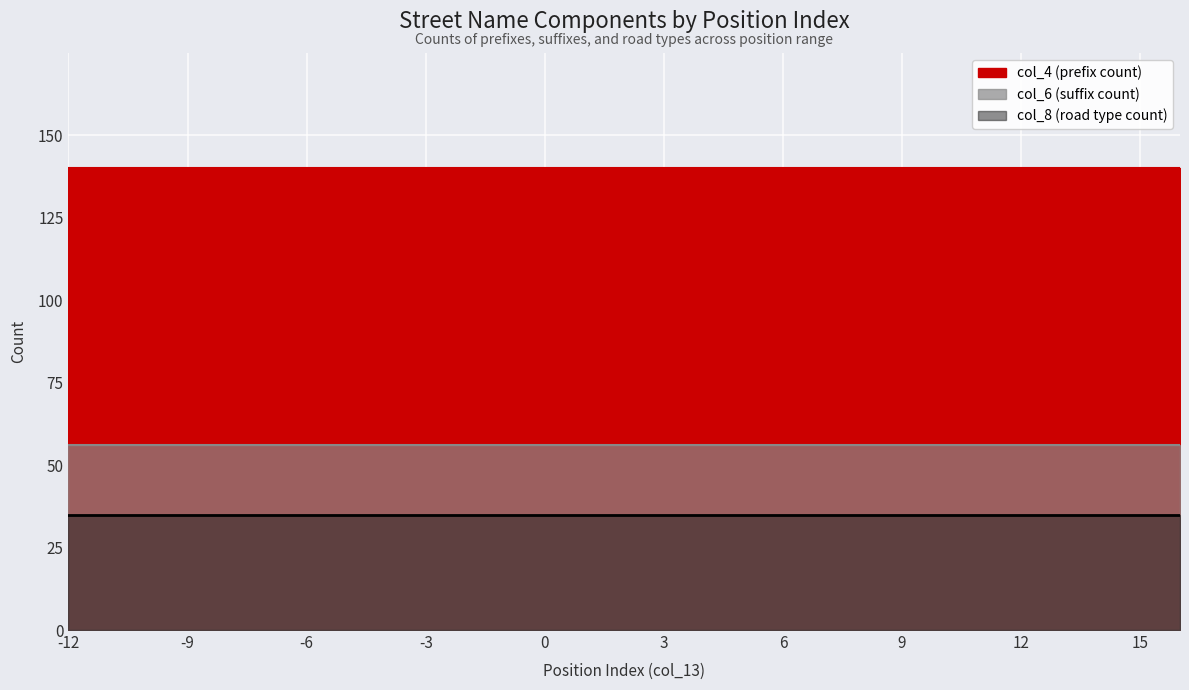

Rank the series by their maximum value, from lowest to highest.

col_8 (road type count), col_6 (suffix count), col_4 (prefix count)